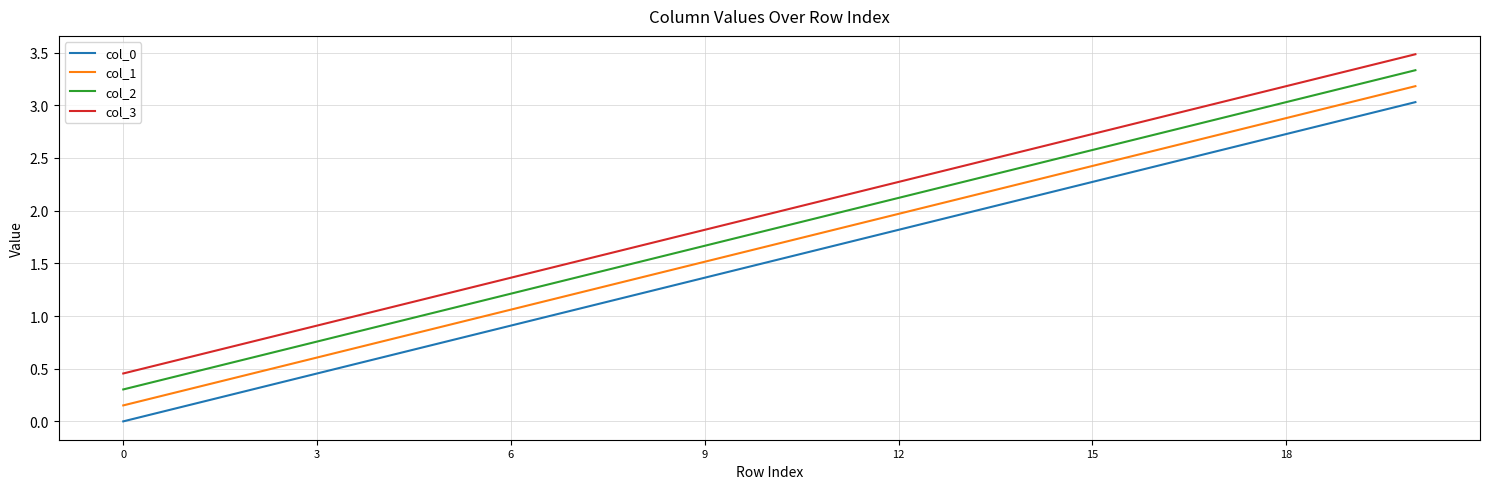

What is the difference between the maximum and minimum values in the col_2 series?

3.0